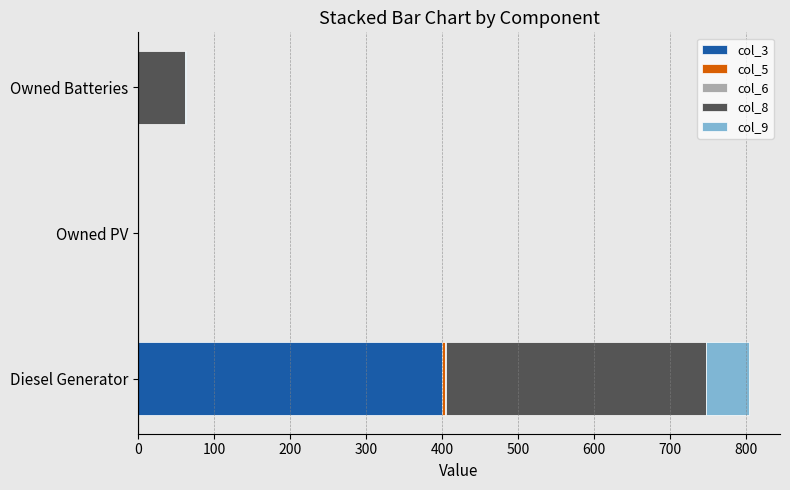

At which label does col_3 reach its peak?

Diesel Generator